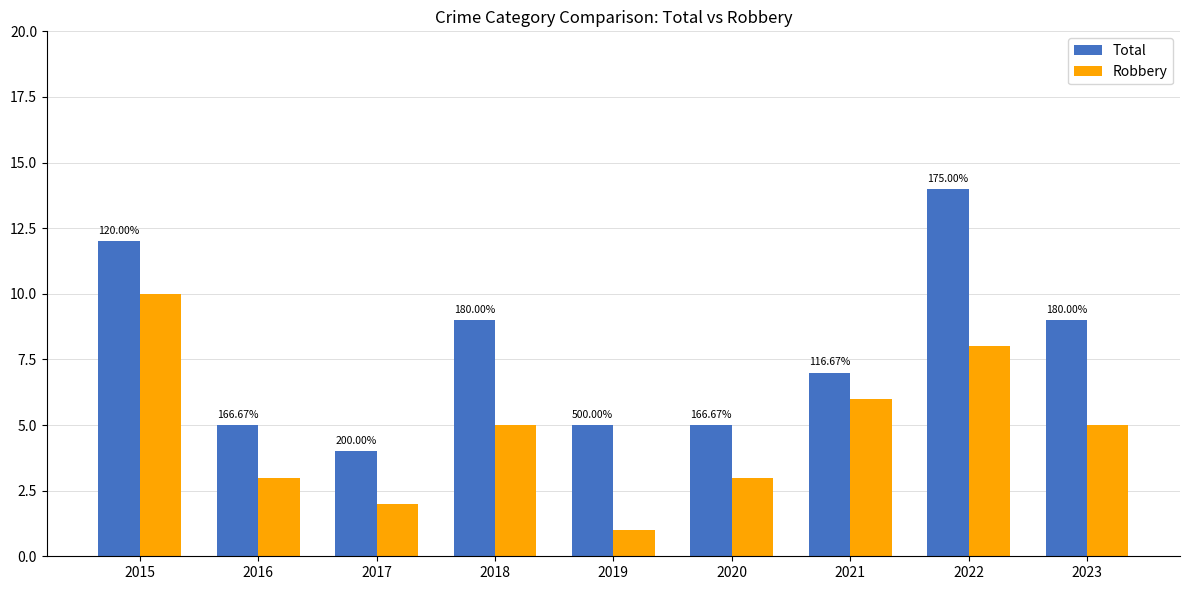

What is the value of the Robbery bar at the 7th from the left?

6